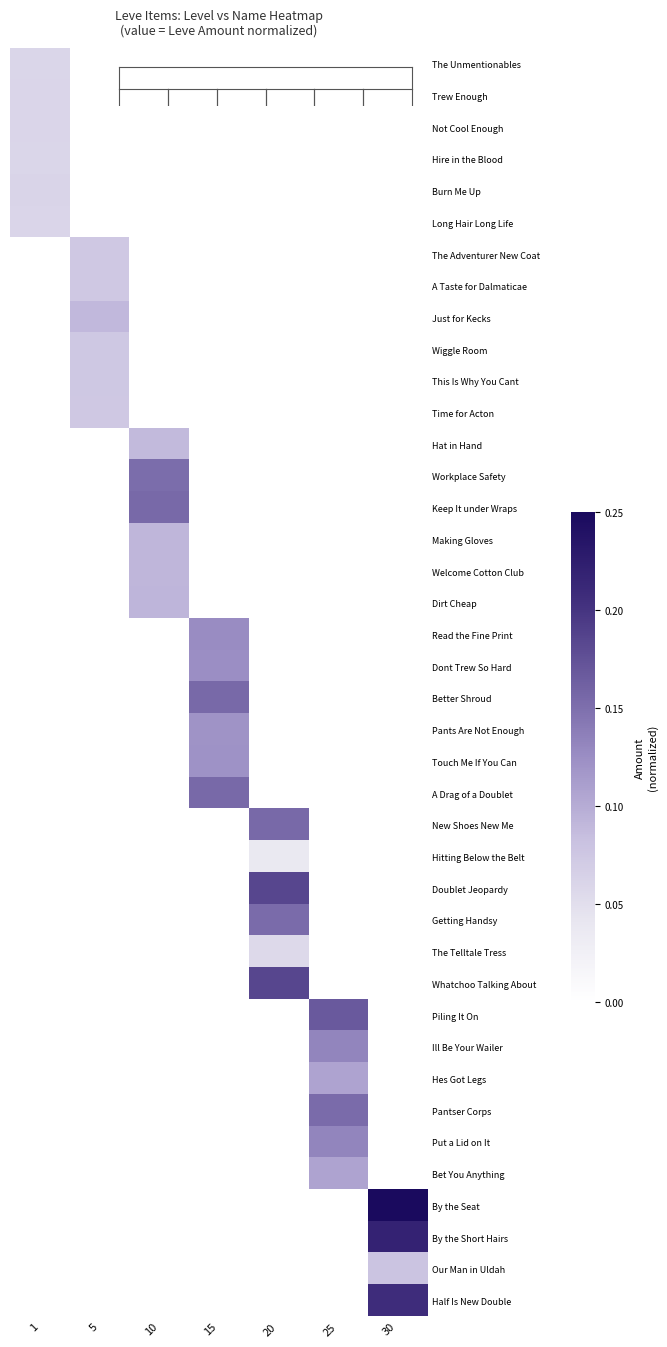

How many series are shown in this chart?

40